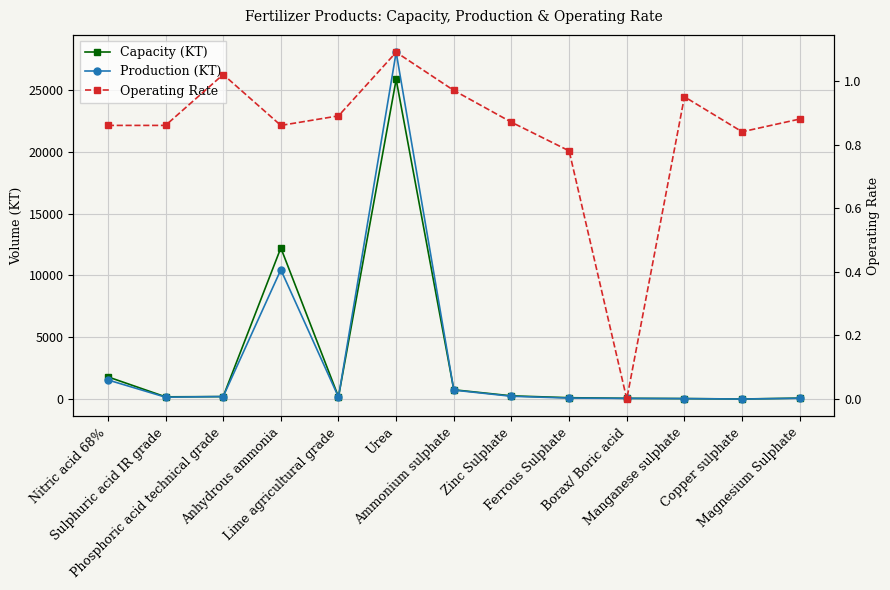

What is the sum of all Capacity (KT) values?

41937.0